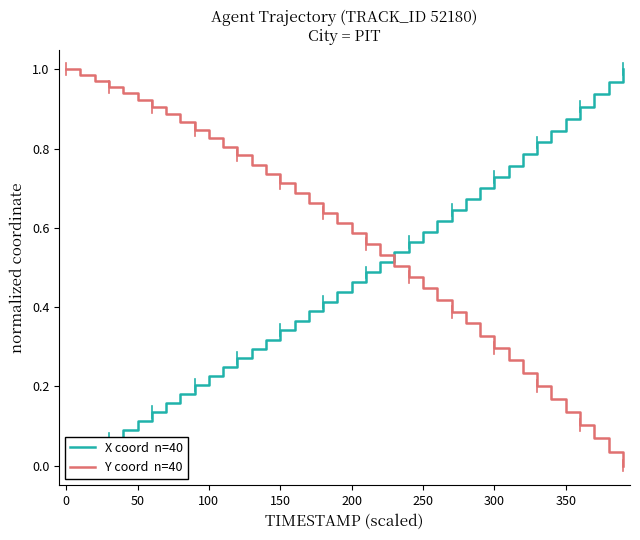

Is it true that X coord  n=40 equals 0.1 at 100?

False